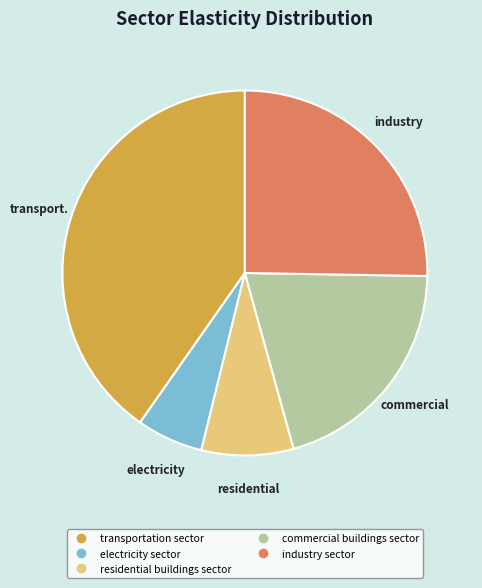

Rank the categories by value from highest to lowest.

transportation sector, industry sector, commercial buildings sector, residential buildings sector, electricity sector